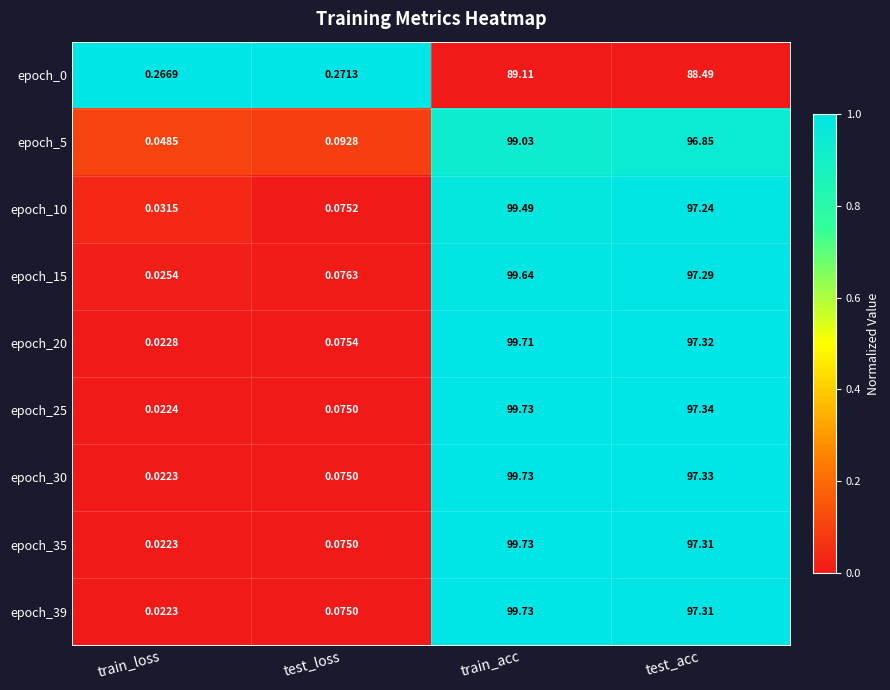

Which category has the highest value across all series?

train_acc